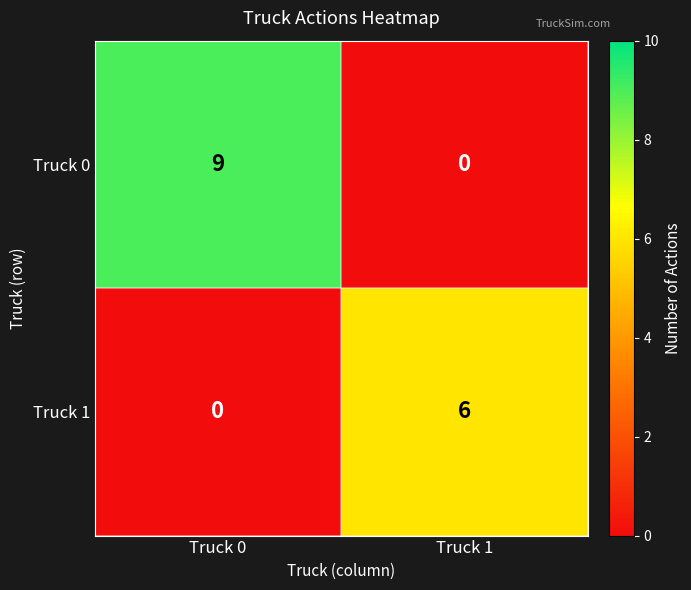

What is the sum of the Truck 1 values at Truck 1 and Truck 0?

6